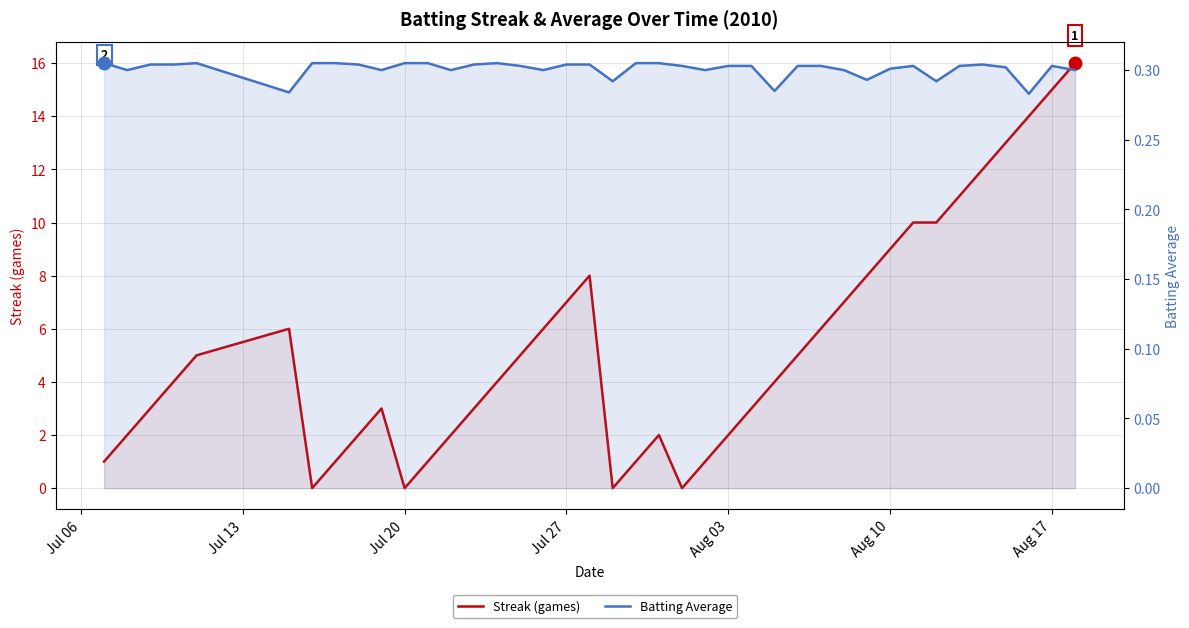

Does the chart have visible grid lines?

Yes